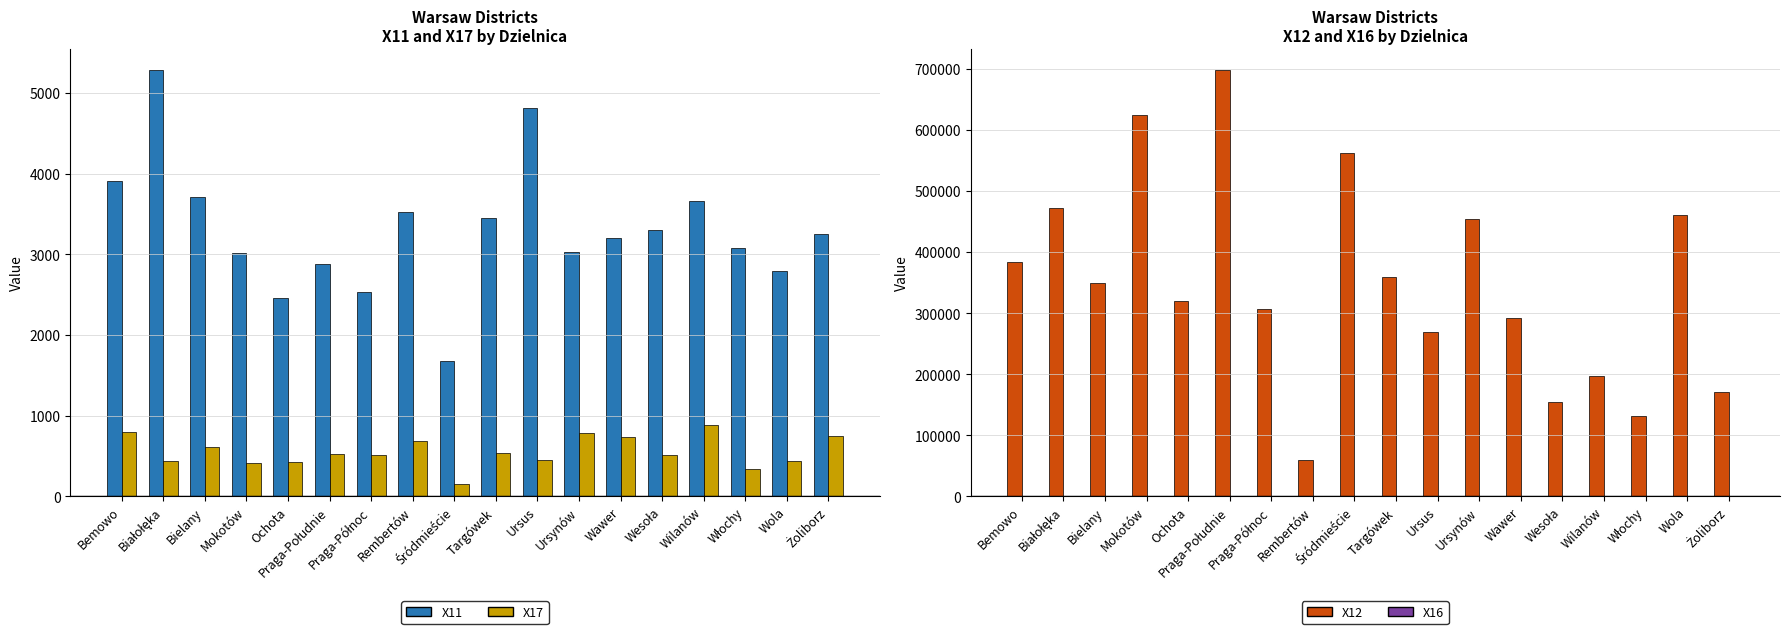

What is the sum of all X12 values?

6265859.0